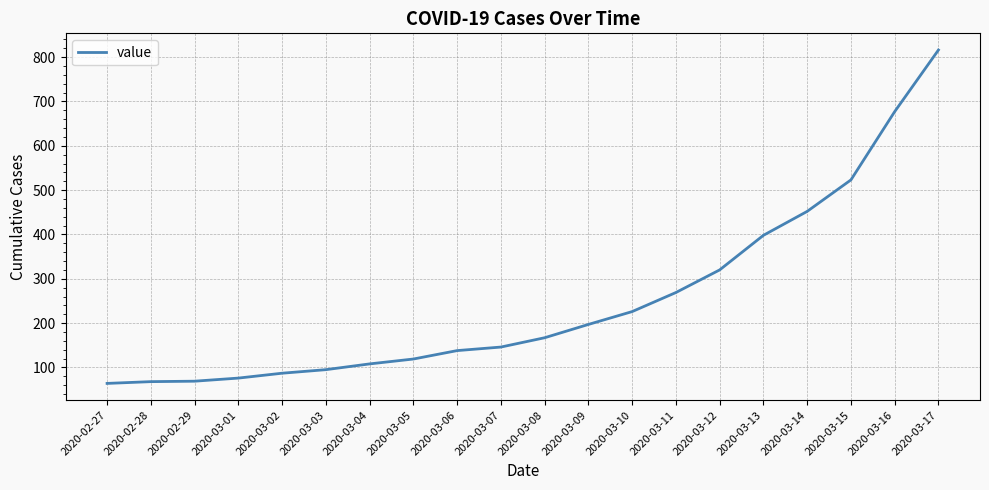

Where is the data nearest to the value 440?

2020-03-14